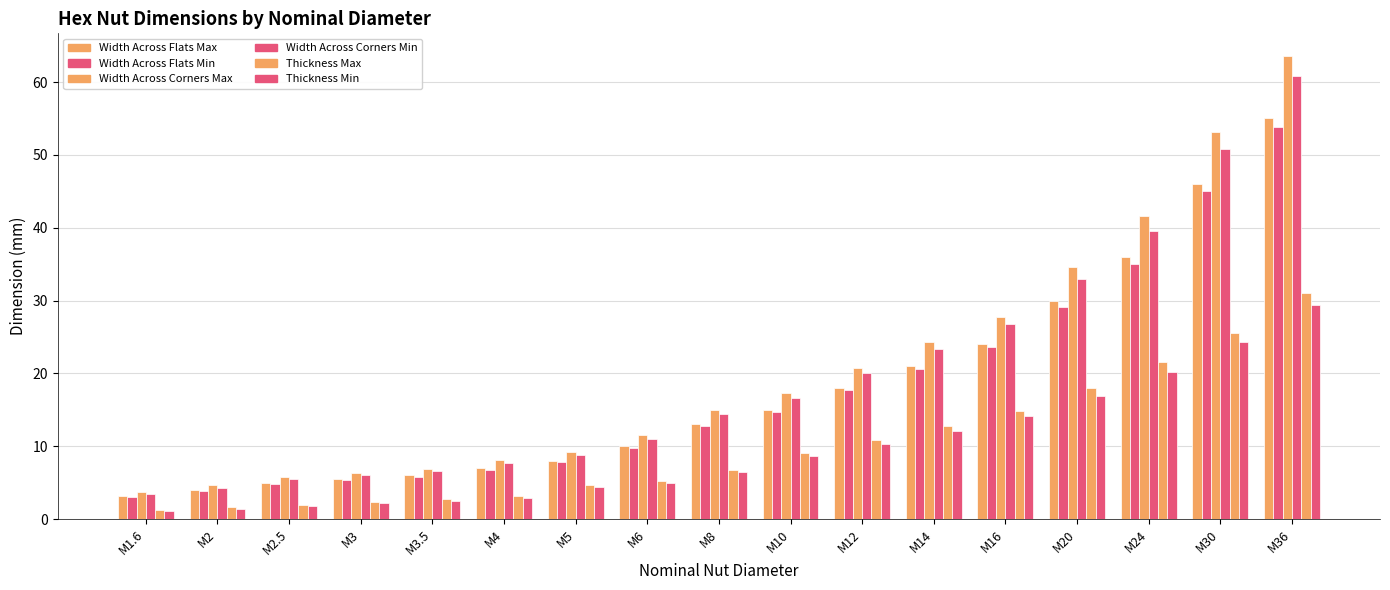

Are the bars grouped side by side (vs. stacked)?

Yes